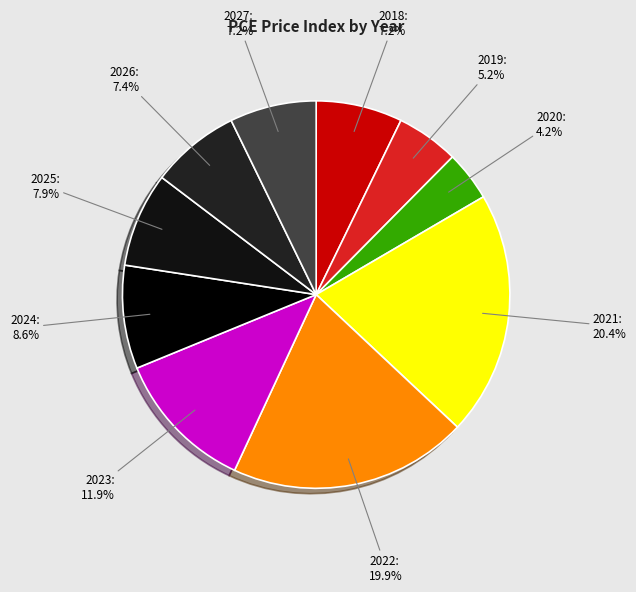

Is there any slice that represents more than half of the pie?

No